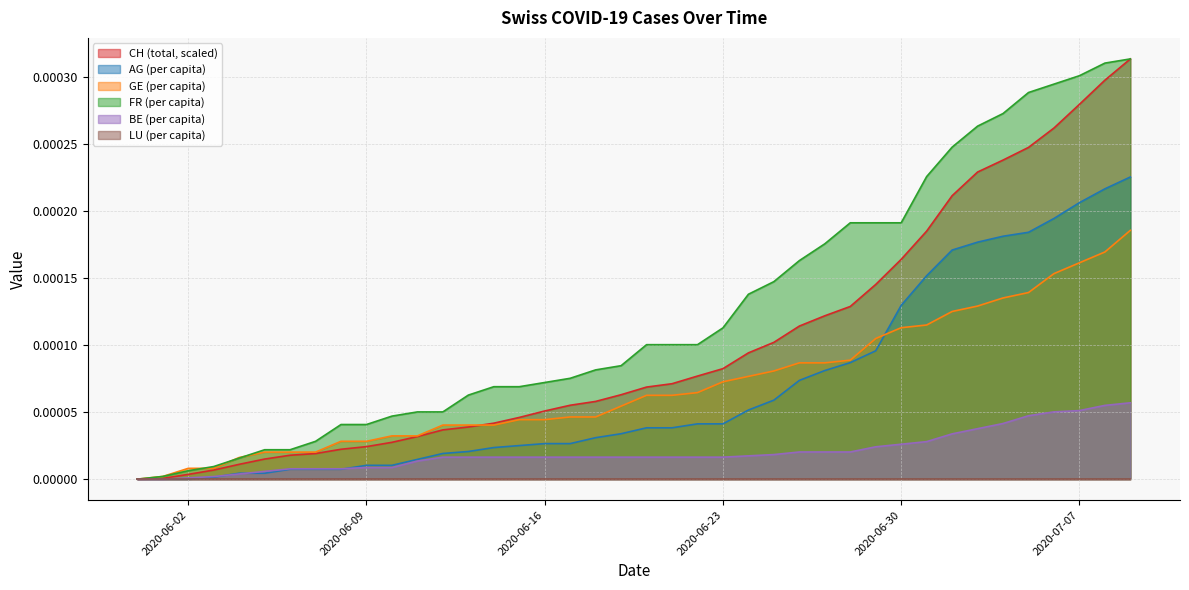

True or false: BE_pc and FR_pc cross at least once.

False